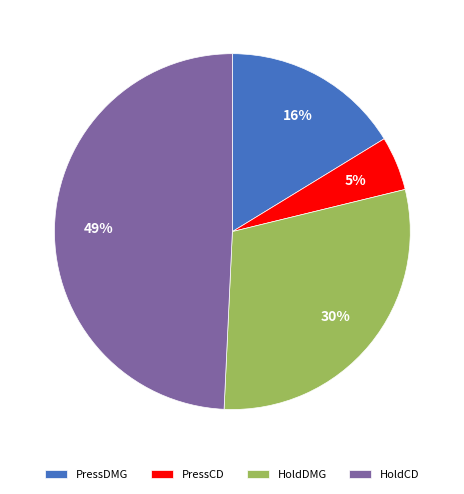

Which category has the biggest portion of the pie?

HoldCD